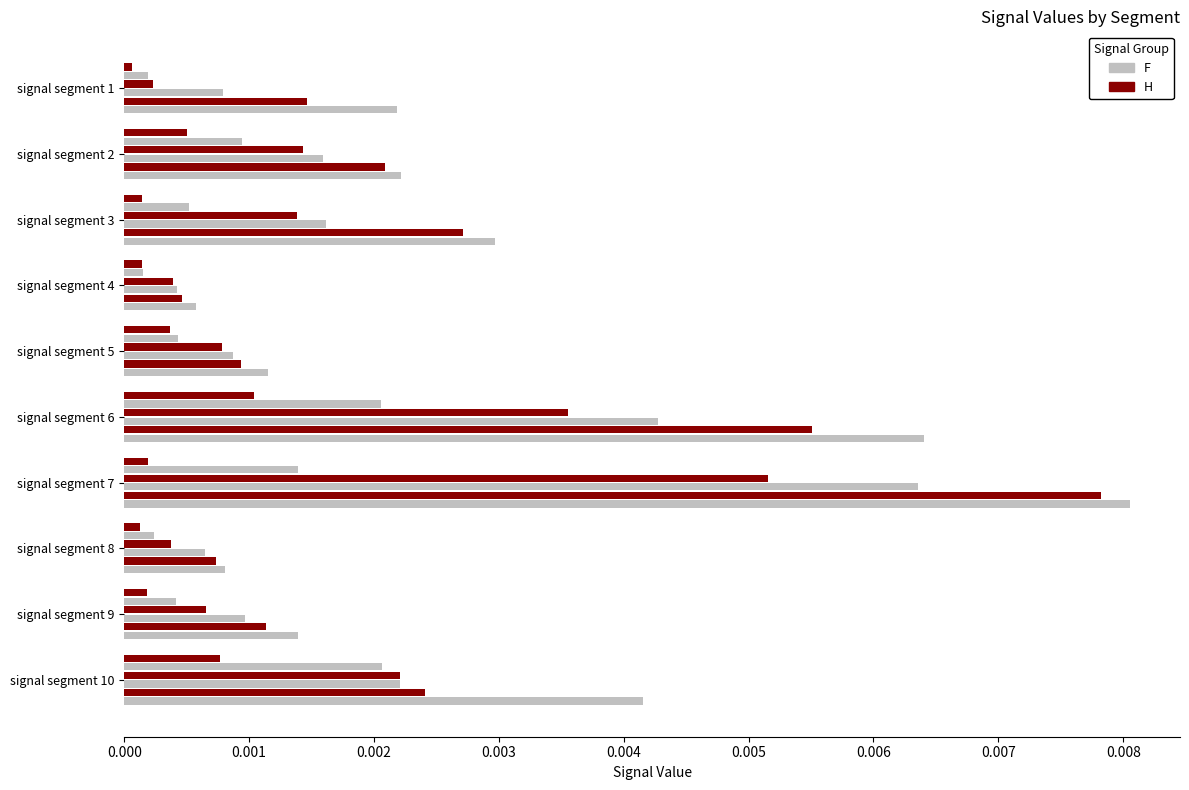

The Signal_Value_2 series shows 0.0 at signal segment 6. True or false?

False